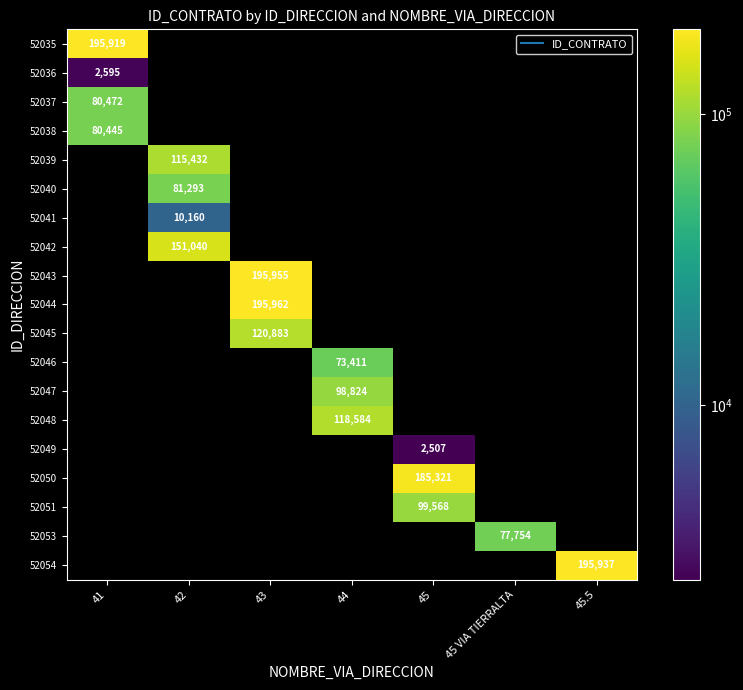

At 43, list the series in order from smallest to largest.

52035, 52036, 52037, 52038, 52039, 52040, 52041, 52042, 52046, 52047, 52048, 52049, 52050, 52051, 52053, 52054, 52045, 52043, 52044